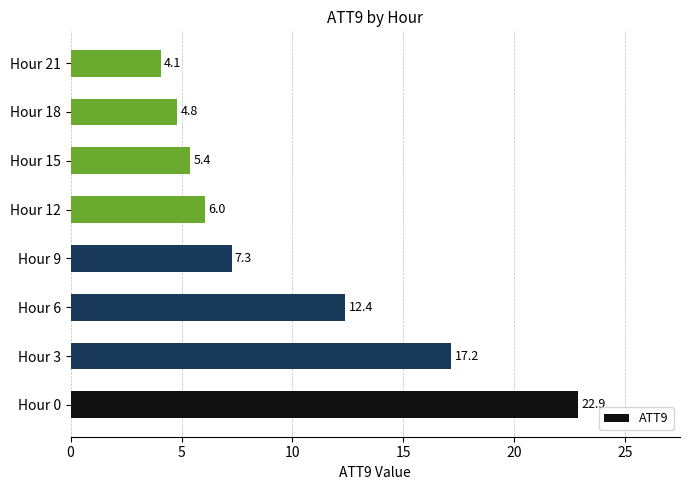

Reading bottom to top, extract all data points from this chart.

22.9	17.2	12.4	7.3	6.0	5.4	4.8	4.1